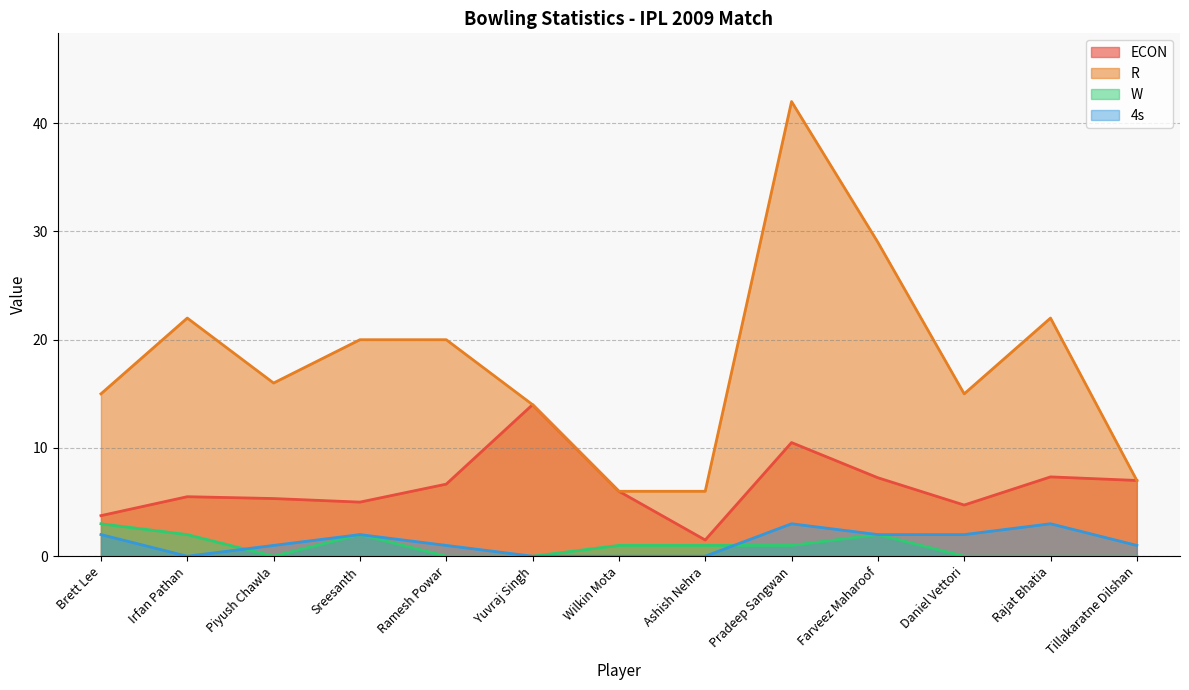

Reading left to right, list all the values displayed in this chart.

ECON: Brett Lee=3.8	Irfan Pathan=5.5	Piyush Chawla=5.3	Sreesanth=5.0	Ramesh Powar=6.7	Yuvraj Singh=14.0	Wilkin Mota=6.0	Ashish Nehra=1.5	Pradeep Sangwan=10.5	Farveez Maharoof=7.2	Daniel Vettori=4.7	Rajat Bhatia=7.3	Tillakaratne Dilshan=7.0
R: Brett Lee=15.0	Irfan Pathan=22.0	Piyush Chawla=16.0	Sreesanth=20.0	Ramesh Powar=20.0	Yuvraj Singh=14.0	Wilkin Mota=6.0	Ashish Nehra=6.0	Pradeep Sangwan=42.0	Farveez Maharoof=29.0	Daniel Vettori=15.0	Rajat Bhatia=22.0	Tillakaratne Dilshan=7.0
W: Brett Lee=3.0	Irfan Pathan=2.0	Piyush Chawla=0.0	Sreesanth=2.0	Ramesh Powar=0.0	Yuvraj Singh=0.0	Wilkin Mota=1.0	Ashish Nehra=1.0	Pradeep Sangwan=1.0	Farveez Maharoof=2.0	Daniel Vettori=0.0	Rajat Bhatia=0.0	Tillakaratne Dilshan=0.0
4s: Brett Lee=2.0	Irfan Pathan=0.0	Piyush Chawla=1.0	Sreesanth=2.0	Ramesh Powar=1.0	Yuvraj Singh=0.0	Wilkin Mota=0.0	Ashish Nehra=0.0	Pradeep Sangwan=3.0	Farveez Maharoof=2.0	Daniel Vettori=2.0	Rajat Bhatia=3.0	Tillakaratne Dilshan=1.0